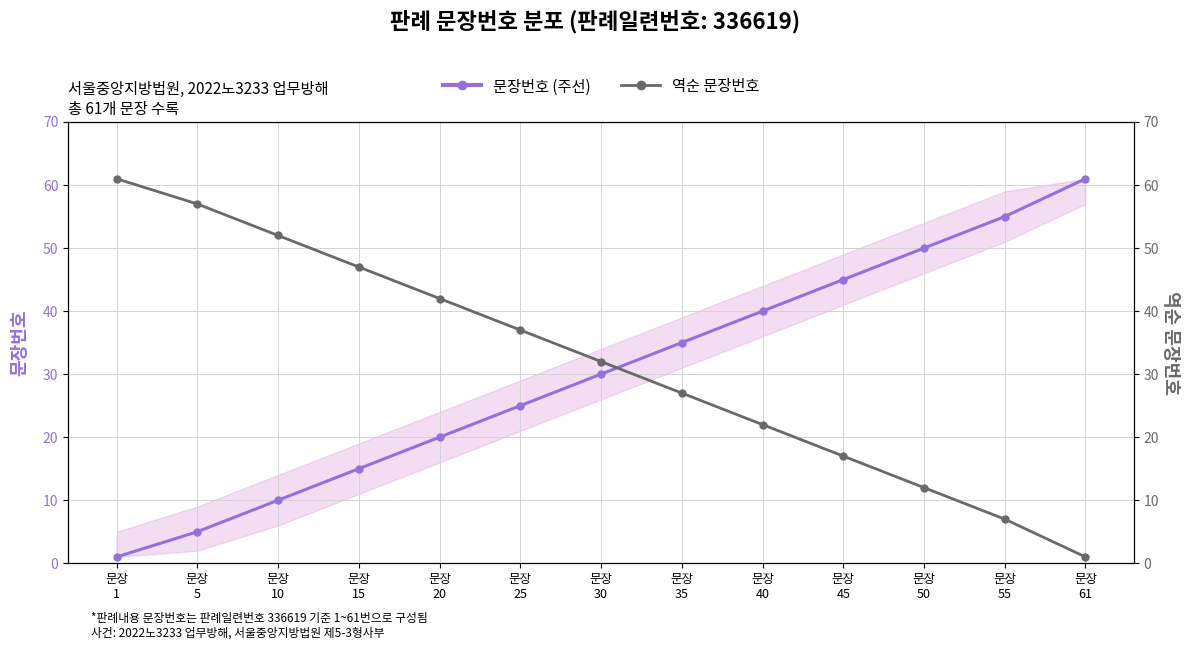

The value of 역순 문장번호 at 문장
45 is 17. True or false?

True